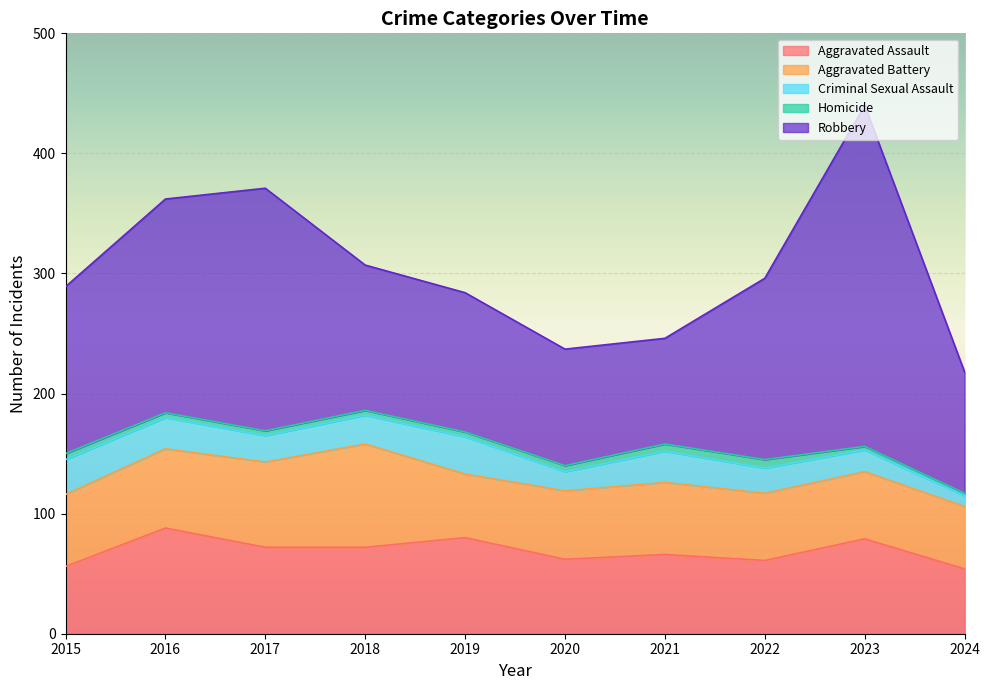

What is the value of the Aggravated Assault point at the 2nd from the left?

88